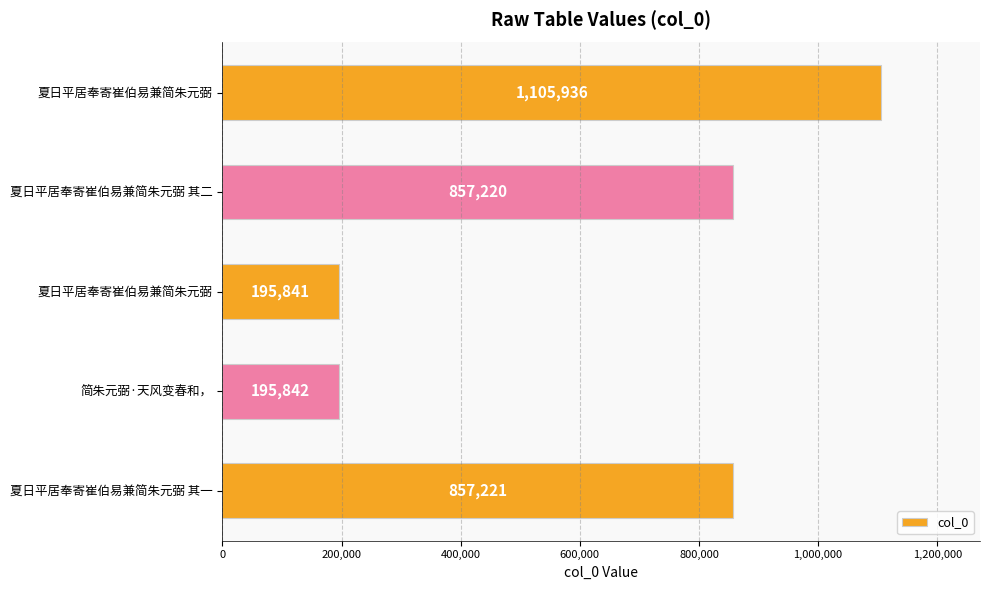

Count the number of categories in the chart.

5